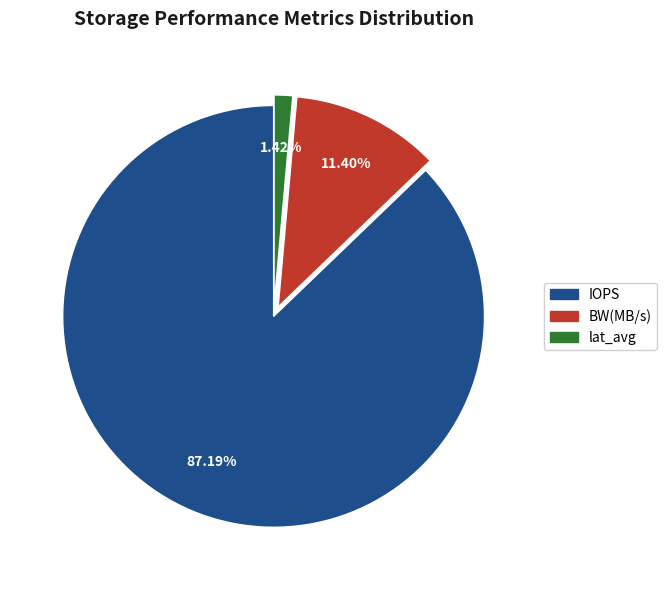

Count the number of slices in the pie.

3